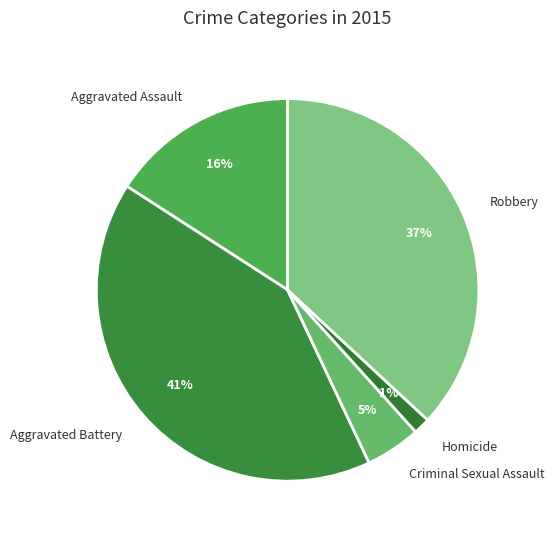

To the nearest percent, what portion does Aggravated Assault represent?

16%